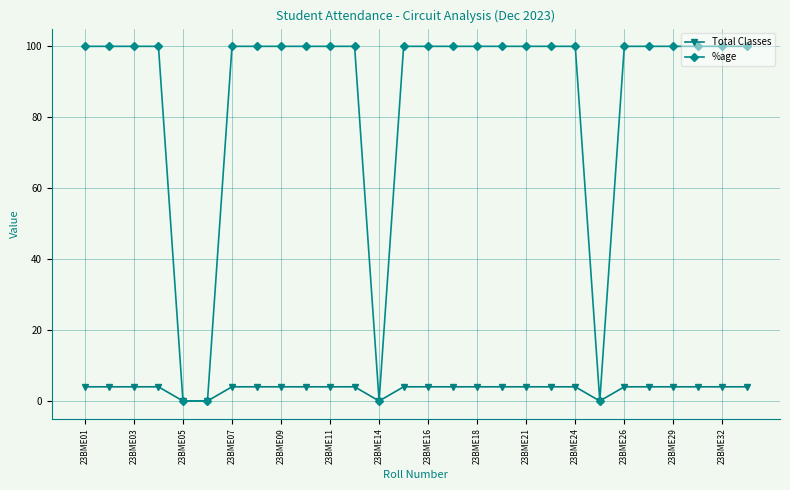

Rank the series by their maximum value, from highest to lowest.

%age, Total Classes